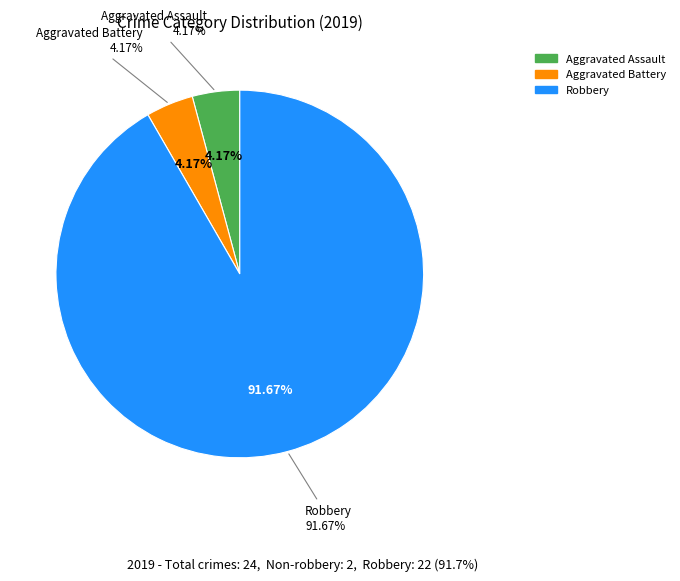

What is the largest slice in the pie chart?

Robbery